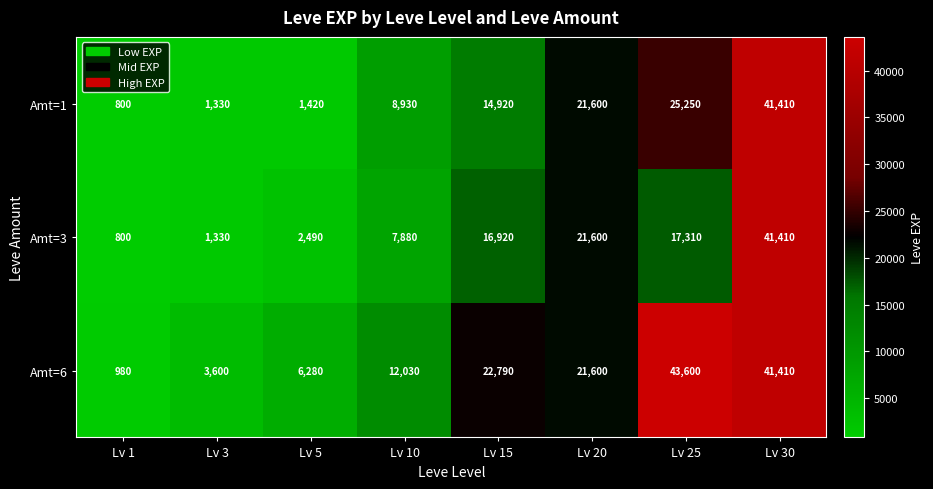

What is the total value across all series at Lv 5?

10190